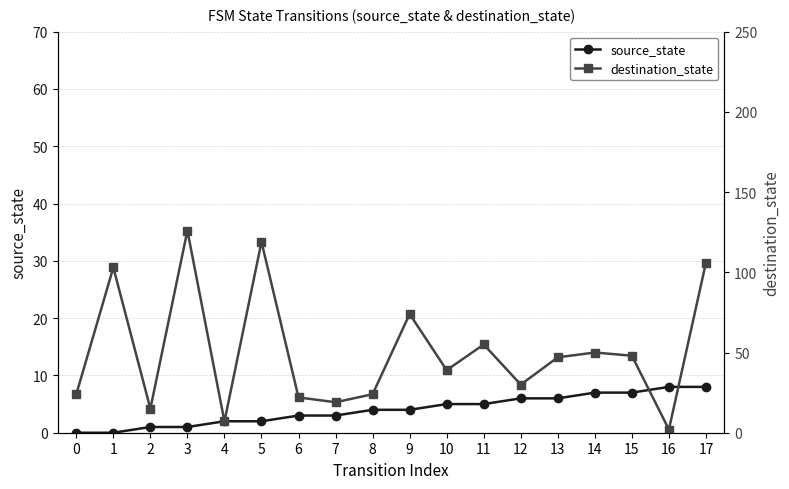

The source_state series shows 7 at 14. True or false?

True